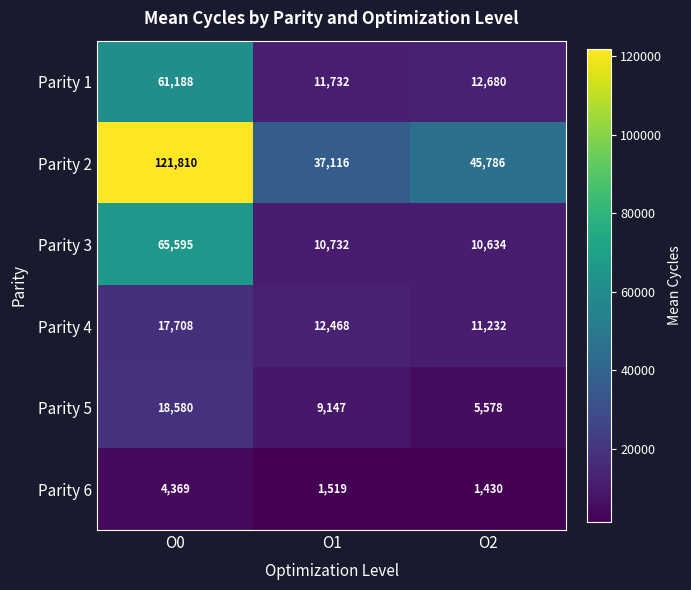

At which label does Parity 4 reach its peak?

O0